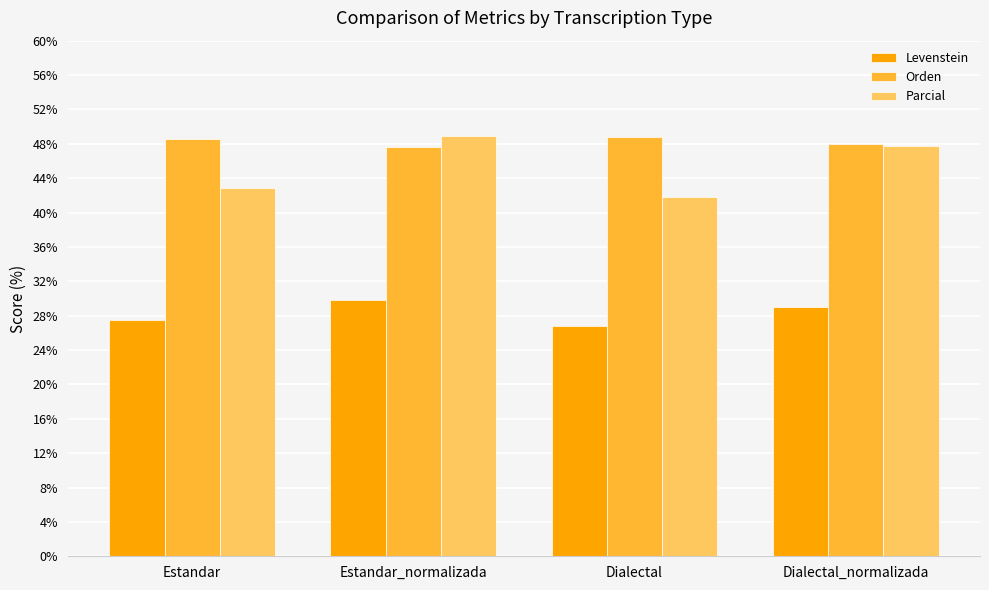

Which series has the widest spread of values?

Parcial